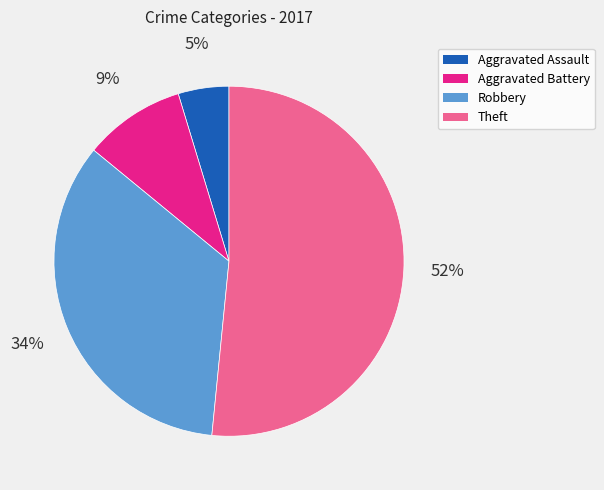

To the nearest percent, what is the combined percentage of Robbery and Theft?

86%